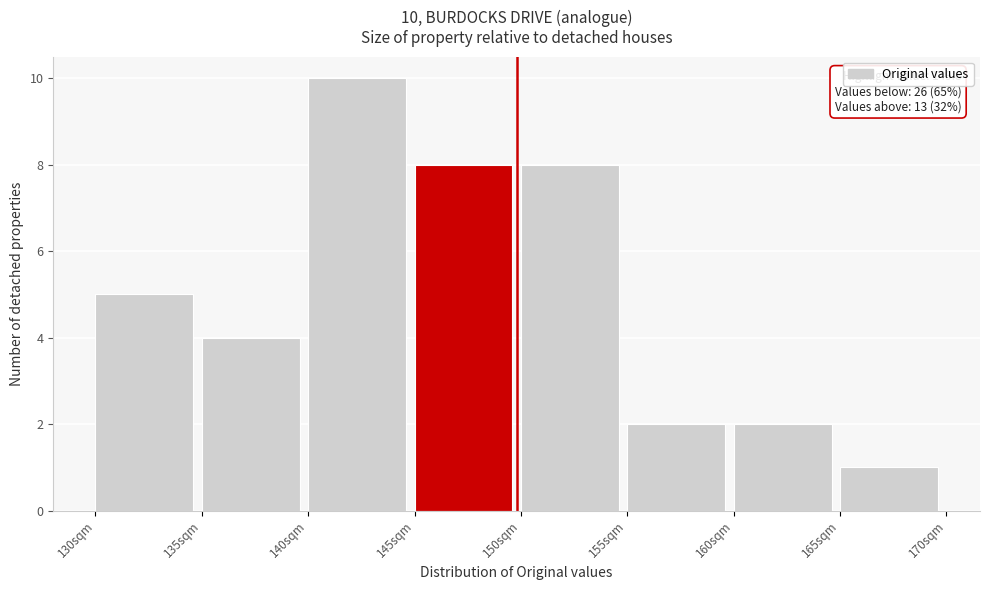

Over which range of the x-axis is the bar tallest?

140 to 145